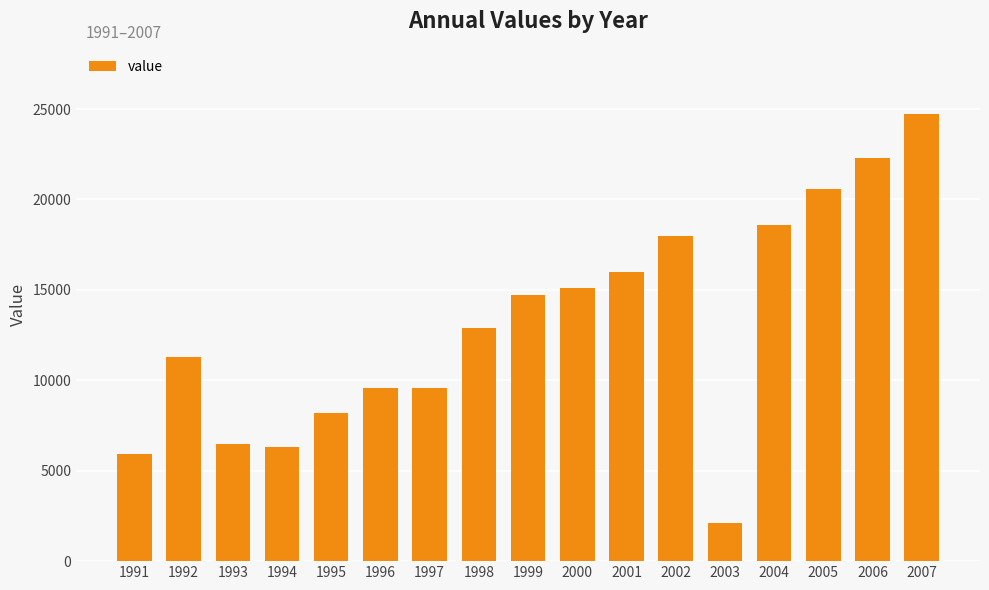

Between 1995 and 2002, which is larger?

2002